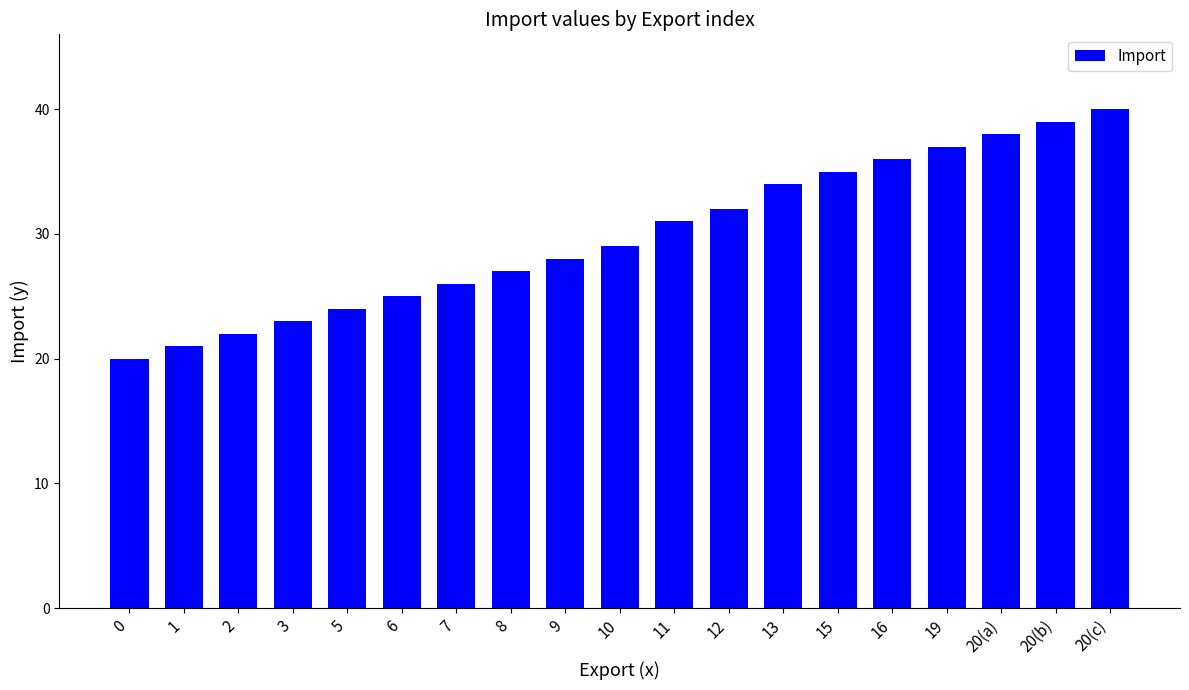

True or false: the data shows 15 at 1.

False